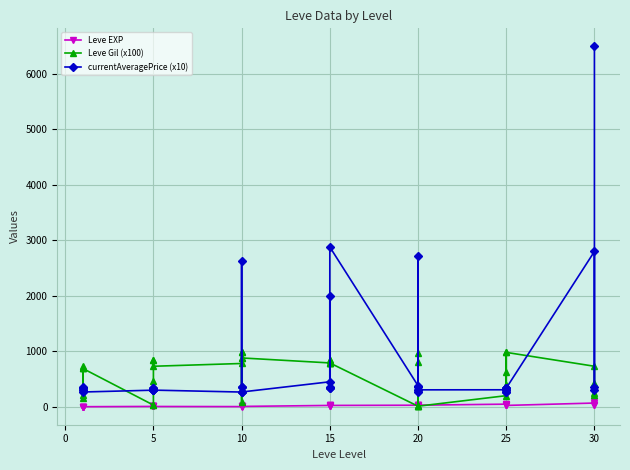

List the series in order of their overall mean, lowest first.

Leve EXP, Leve Gil (x100), currentAveragePrice (x10)